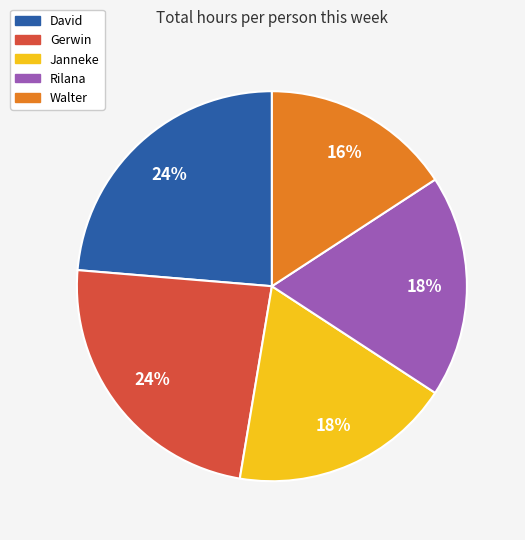

To the nearest percent, what is the difference between the largest and smallest slice percentages?

8%